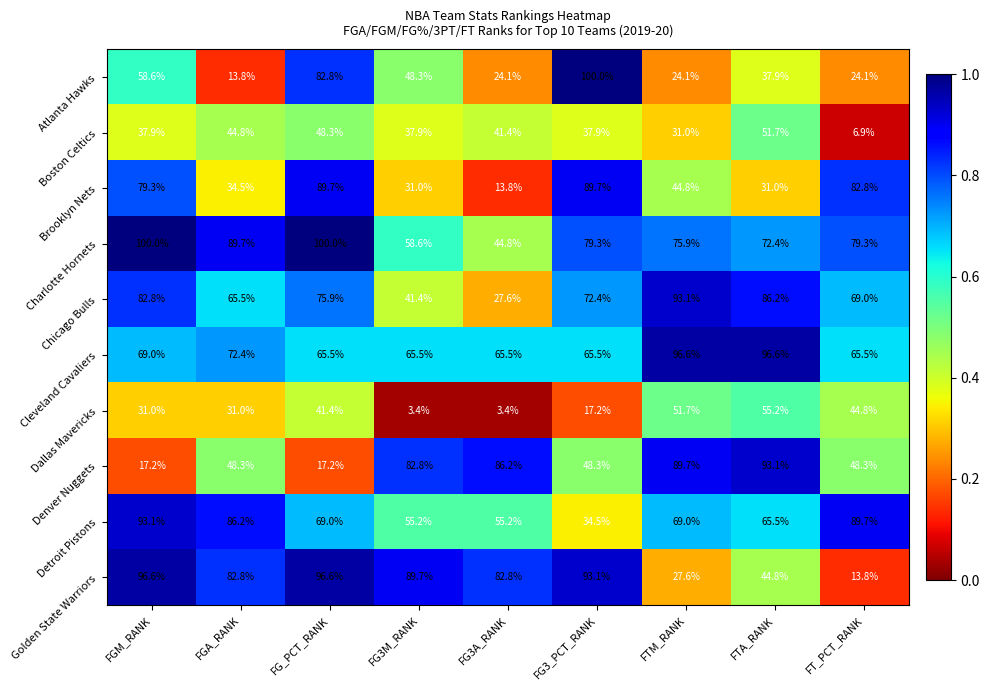

What is the average value of the Detroit Pistons series?

68.6